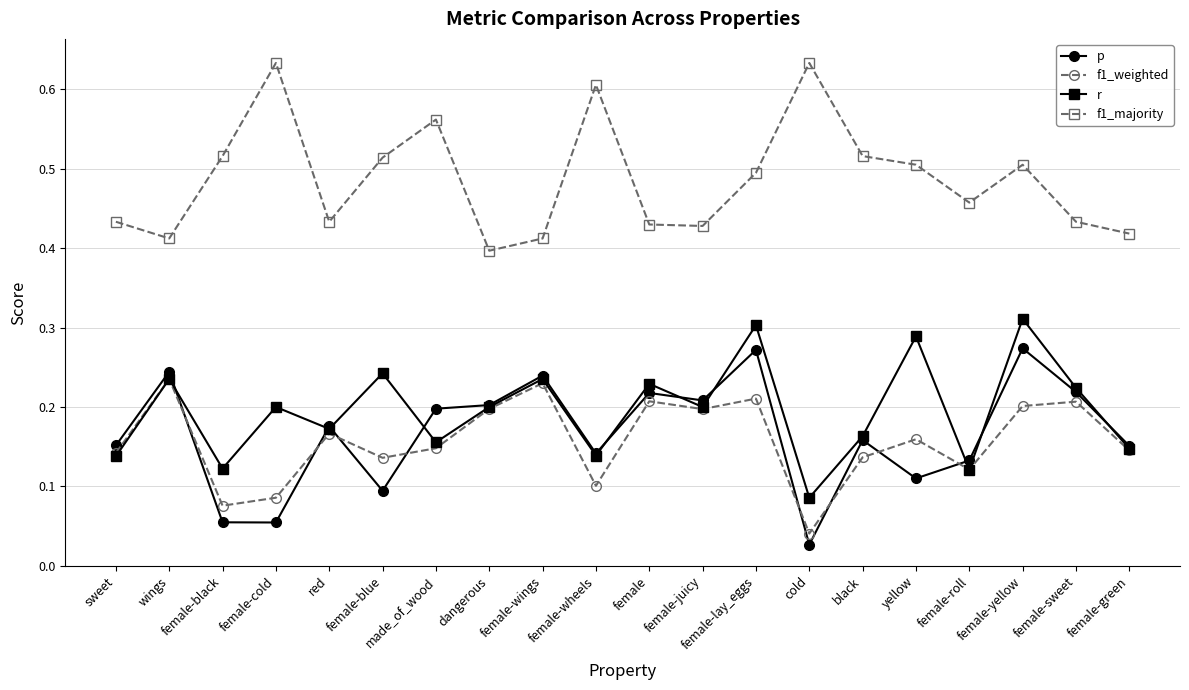

What is the label of the 4th point from the right?

female-roll